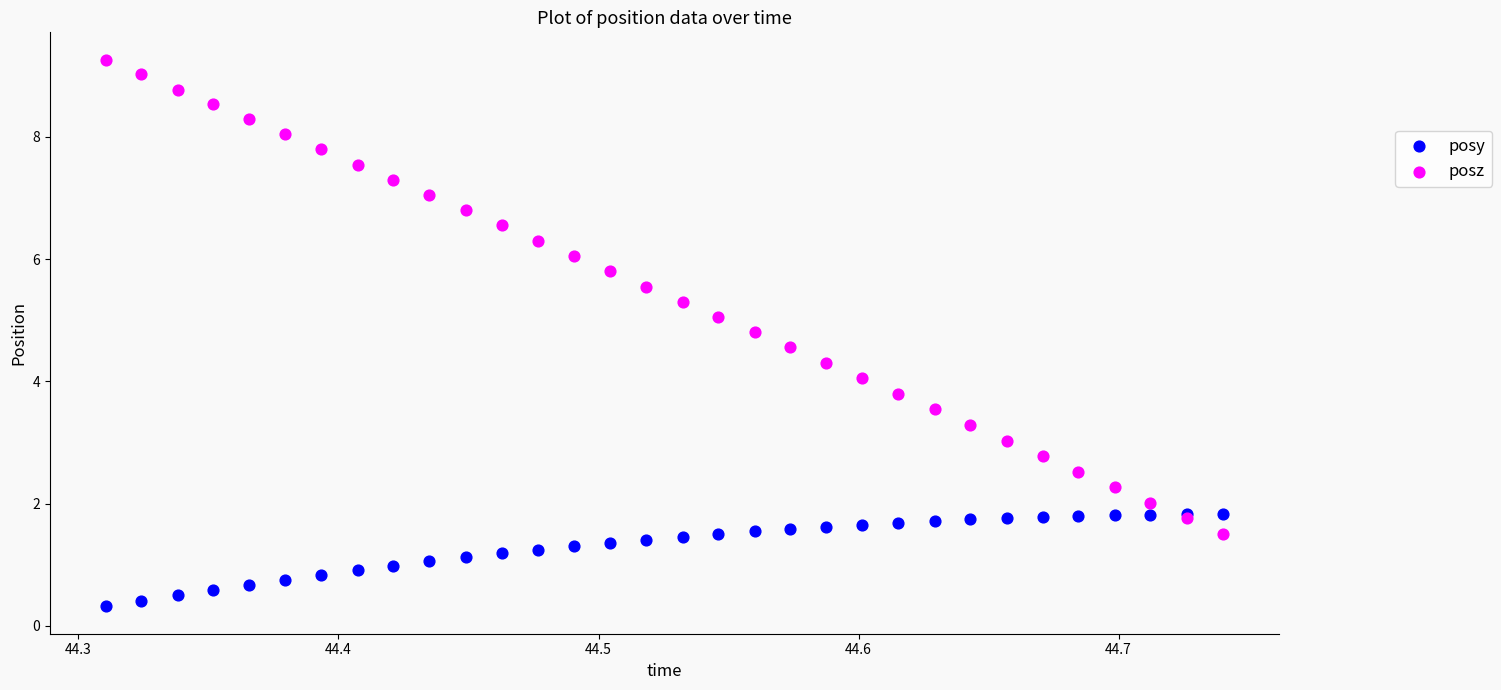

Which series has the largest Y range (max minus min)?

posz